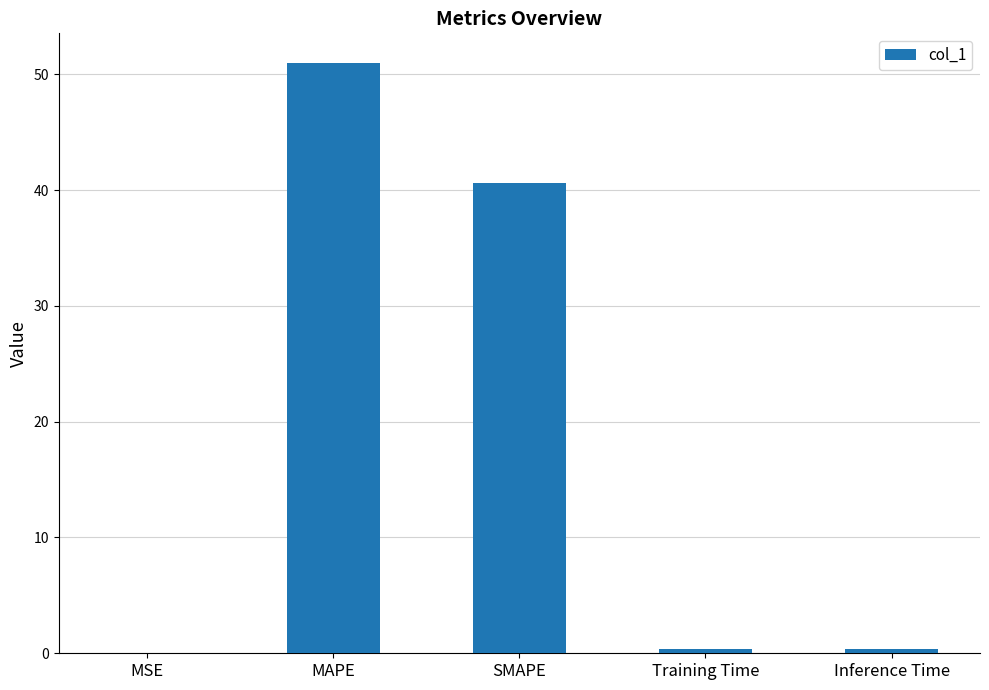

Does the chart contain stacked bars?

No